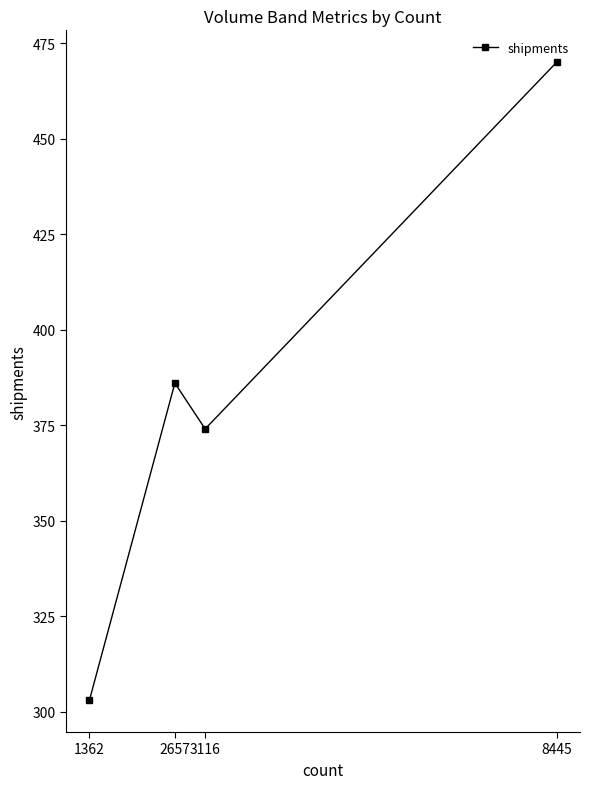

Is it true that the value at 1362 is 136?

False